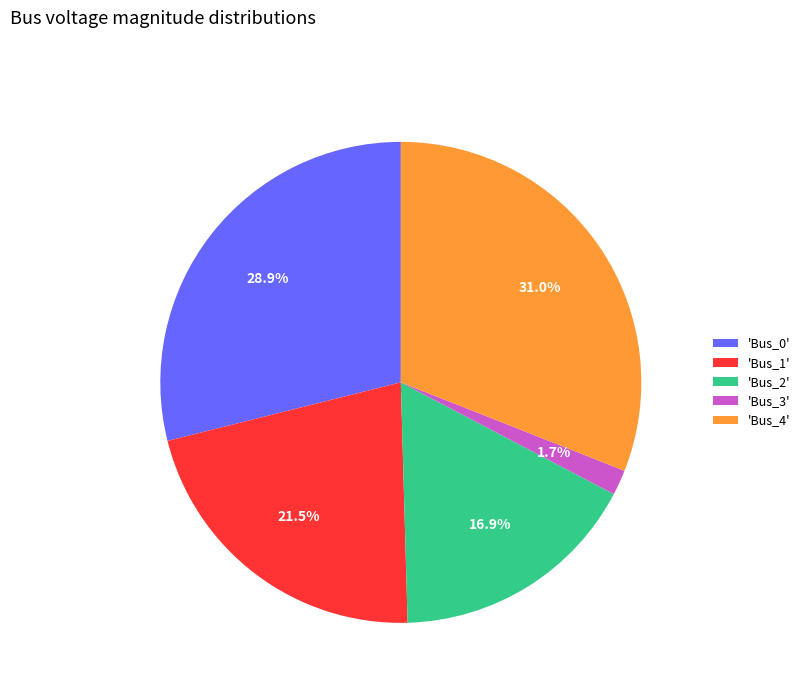

Is there a majority slice in this chart?

No